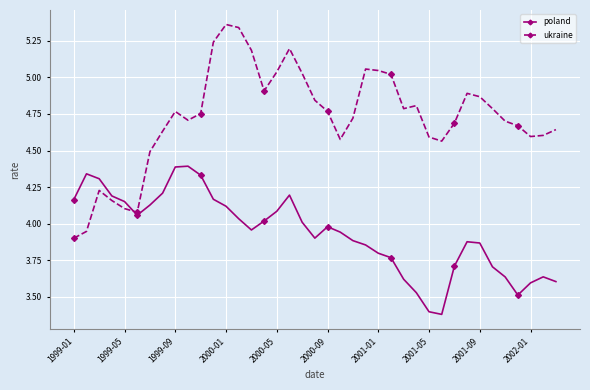

Which series has the largest total across all categories?

ukraine